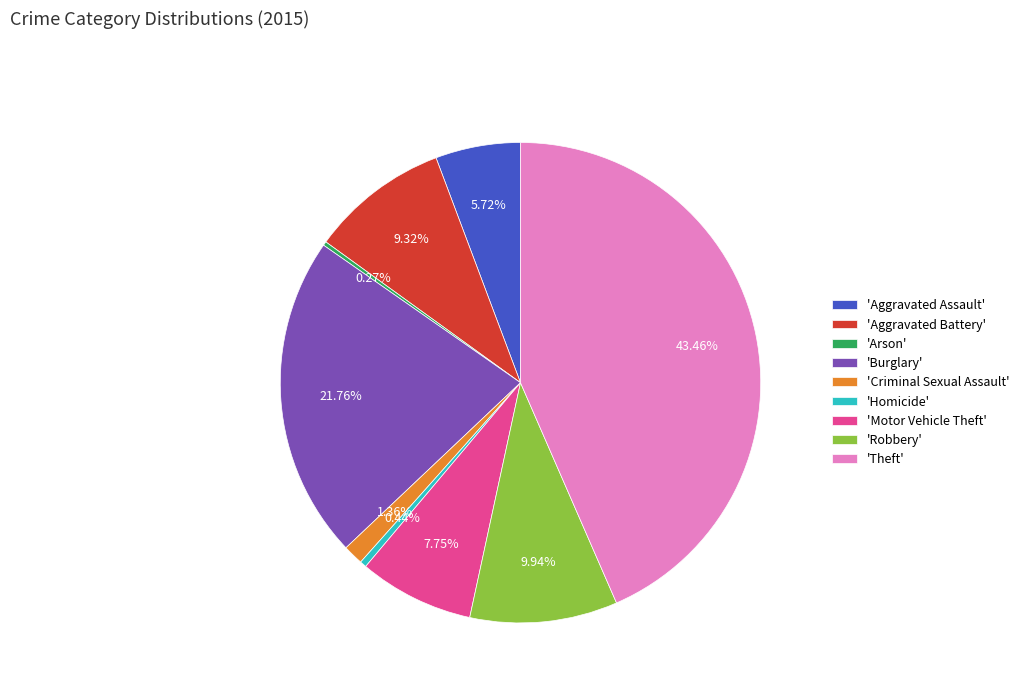

Do 'Burglary' and 'Aggravated Assault' together represent more than half of the pie?

No